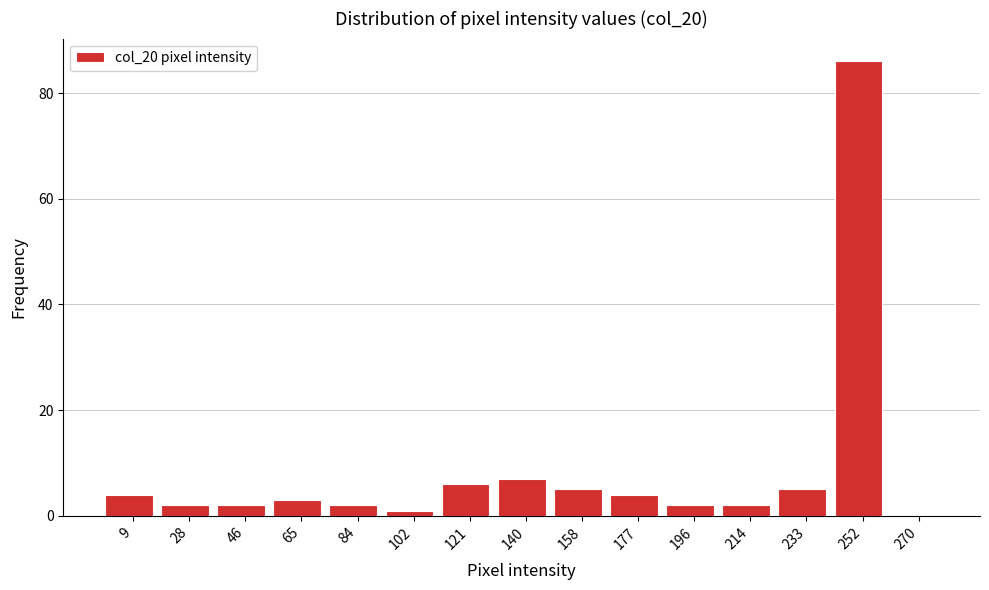

Reading left to right, list every bar in this chart as the range it spans on the x-axis followed by its height. Neither the bar edges nor the heights are printed on the chart, so give them approximately, as read against the axes.

0 to 18: 4
18 to 38: 2
38 to 56: 2
56 to 74: 4
74 to 94: 2
94 to 112: under 2
112 to 130: 6
130 to 150: 8
150 to 168: 6
168 to 186: 4
186 to 206: 2
206 to 224: 2
224 to 242: 6
242 to 262: 86
262 to 280: 0